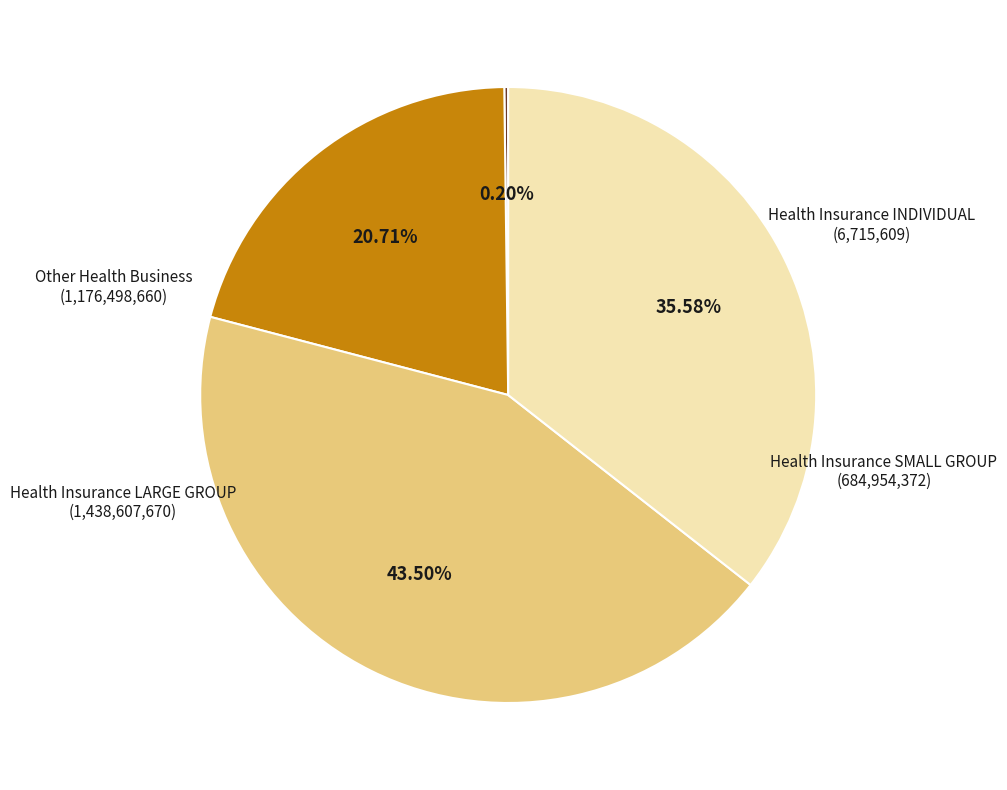

Is there a majority slice in this chart?

No